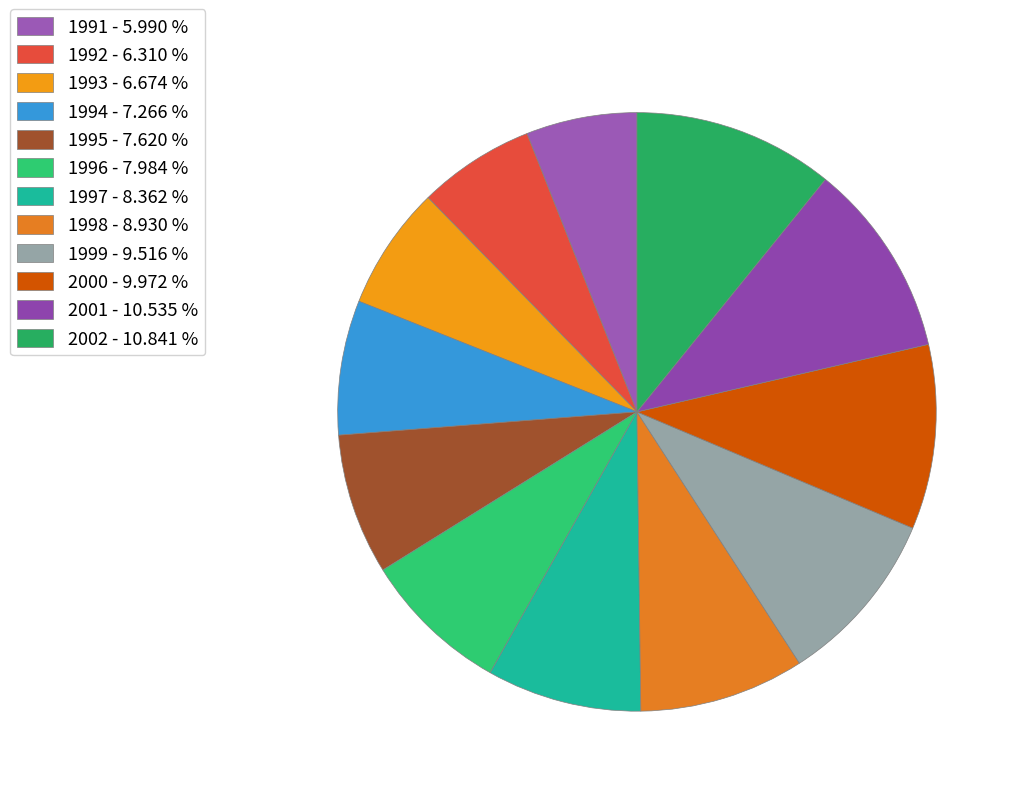

Which slice is the largest?

2002